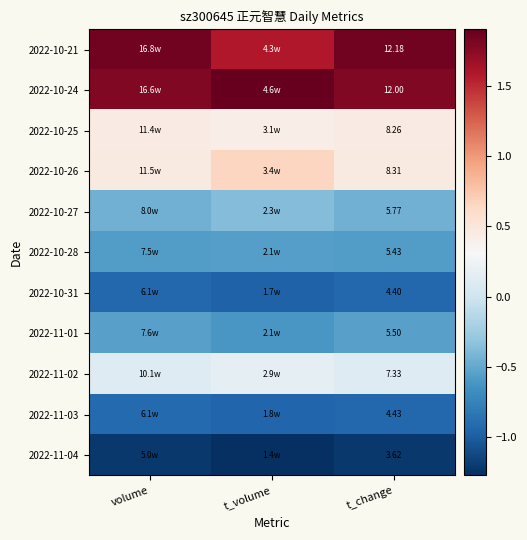

Which series changed the most between volume and t_volume?

2022-10-21